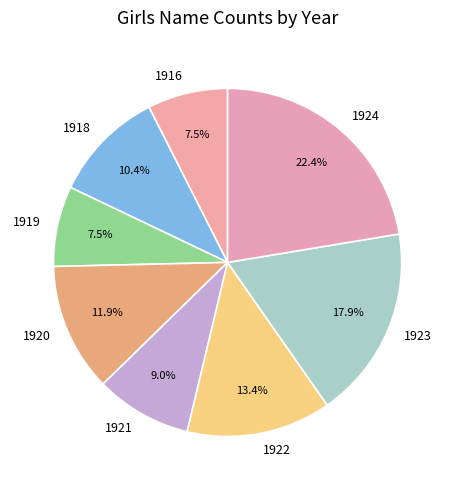

What percentage do 1916 and 1924 together represent?

29.9%